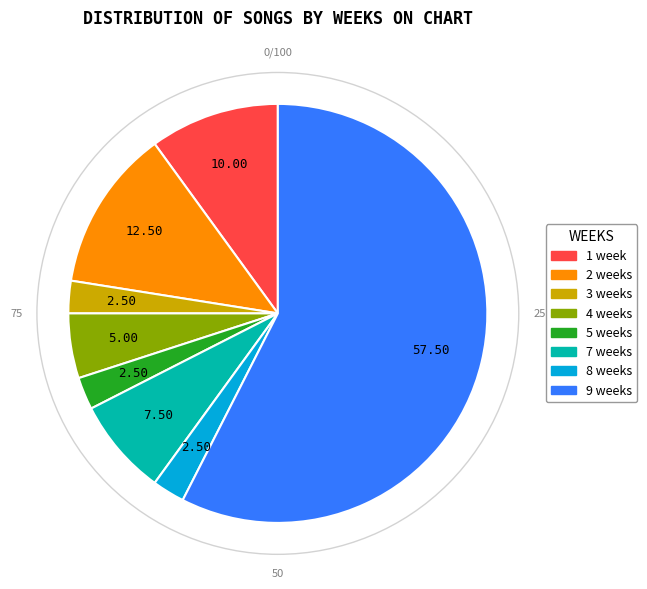

Is there a majority slice in this chart?

Yes